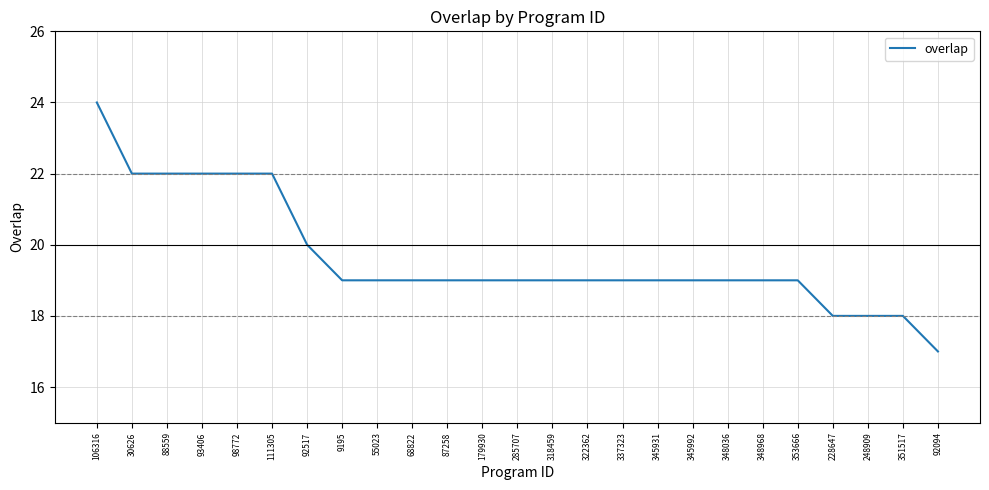

Does the chart have visible grid lines?

Yes